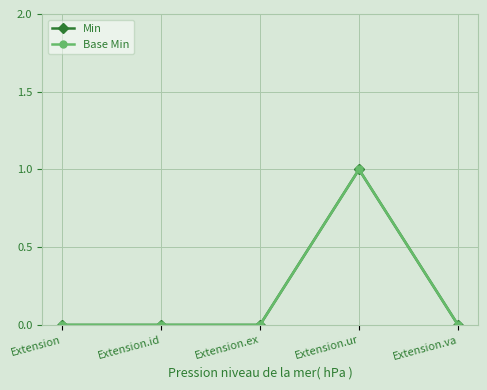

Rank the series by their maximum value, from lowest to highest.

Min, Base Min